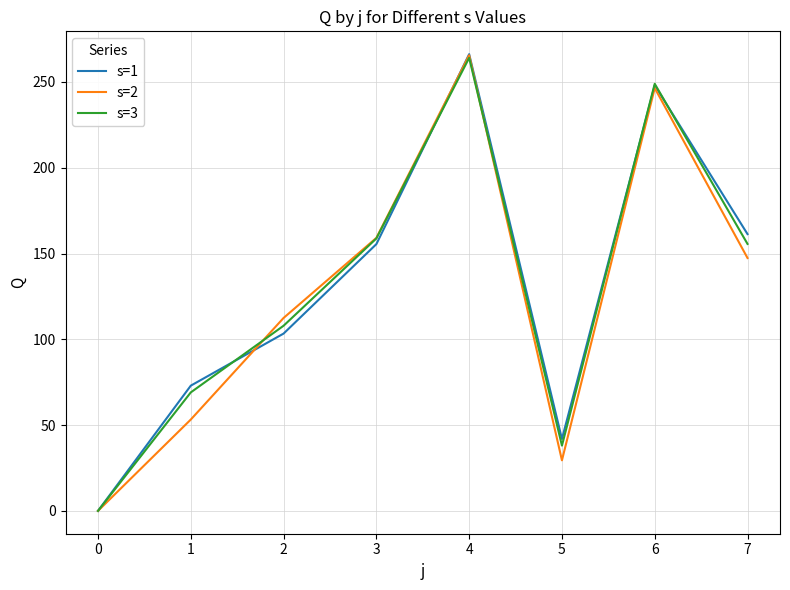

What is the sum of all s=3 values?

1042.4